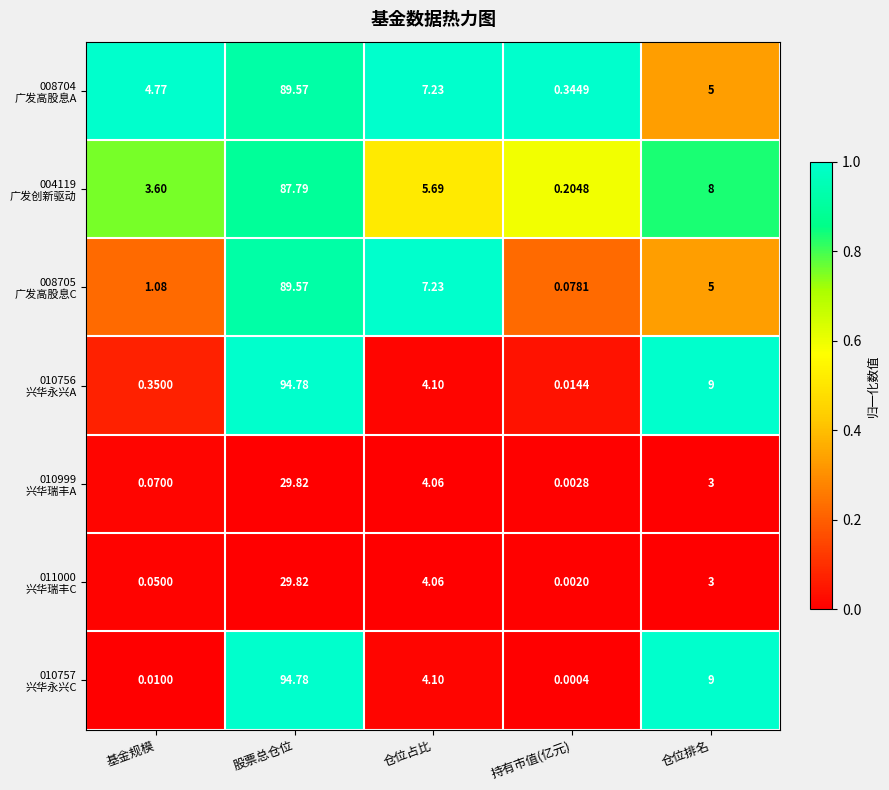

Which category has the lowest value across all series?

持有市值(亿元)